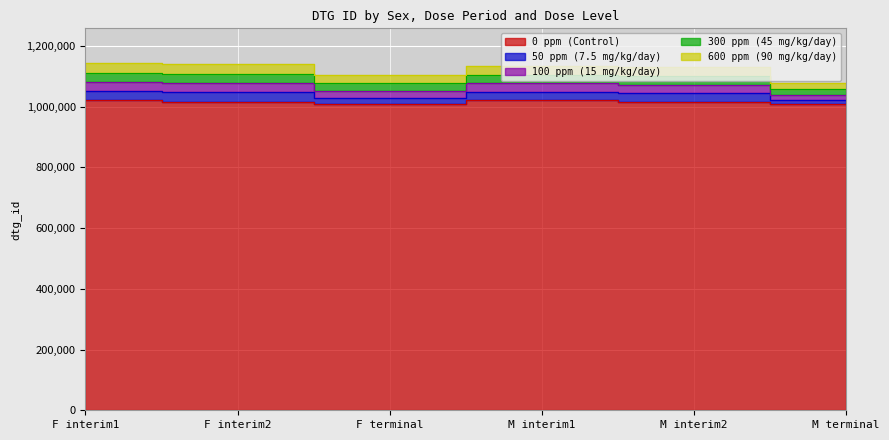

Is it true that 50 ppm (7.5 mg/kg/day) equals 1663923 at F terminal?

False